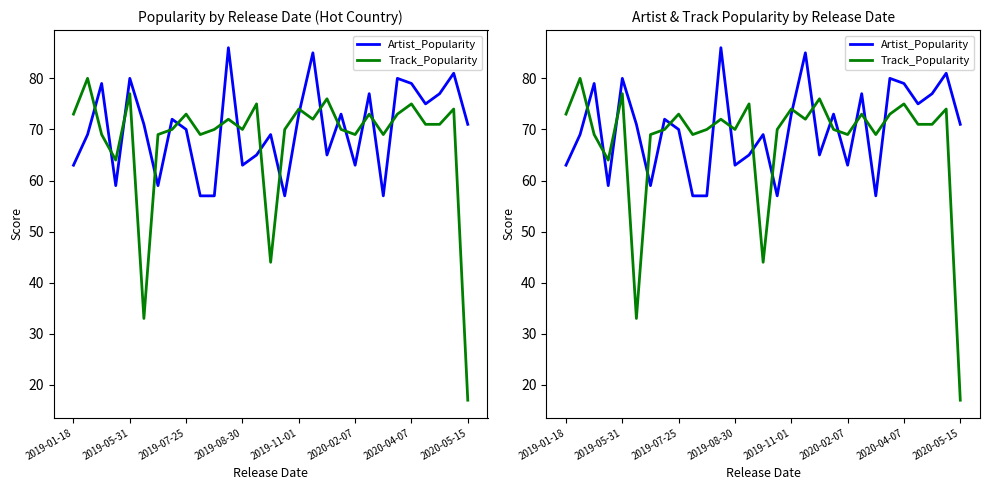

How many times do Track_Popularity and Artist_Popularity cross each other?

17